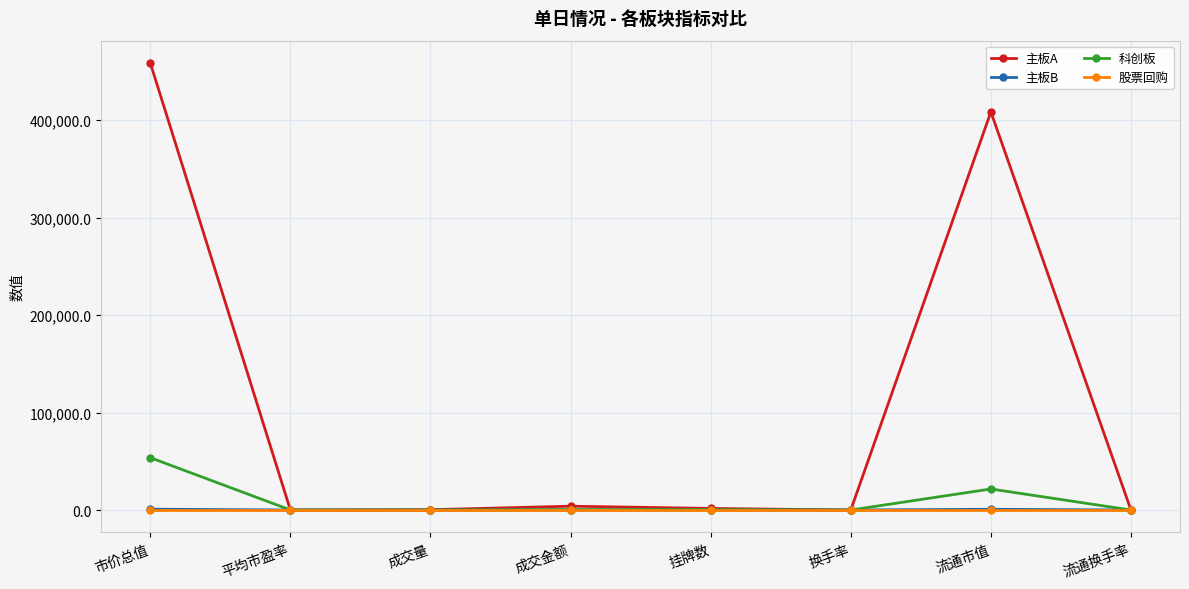

What is the sum of the 主板A values at 市价总值 and 换手率?

458747.2